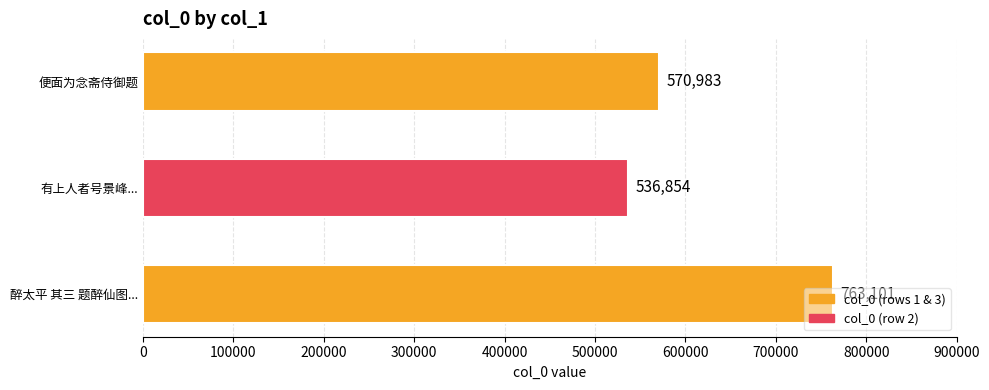

What value does the data have at 便面为念斋侍御题, to the nearest 10?

570980